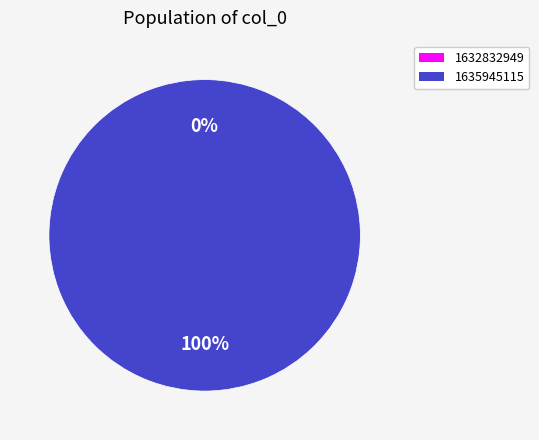

Combined, do 1632832949 and 1635945115 account for over 50%?

Yes